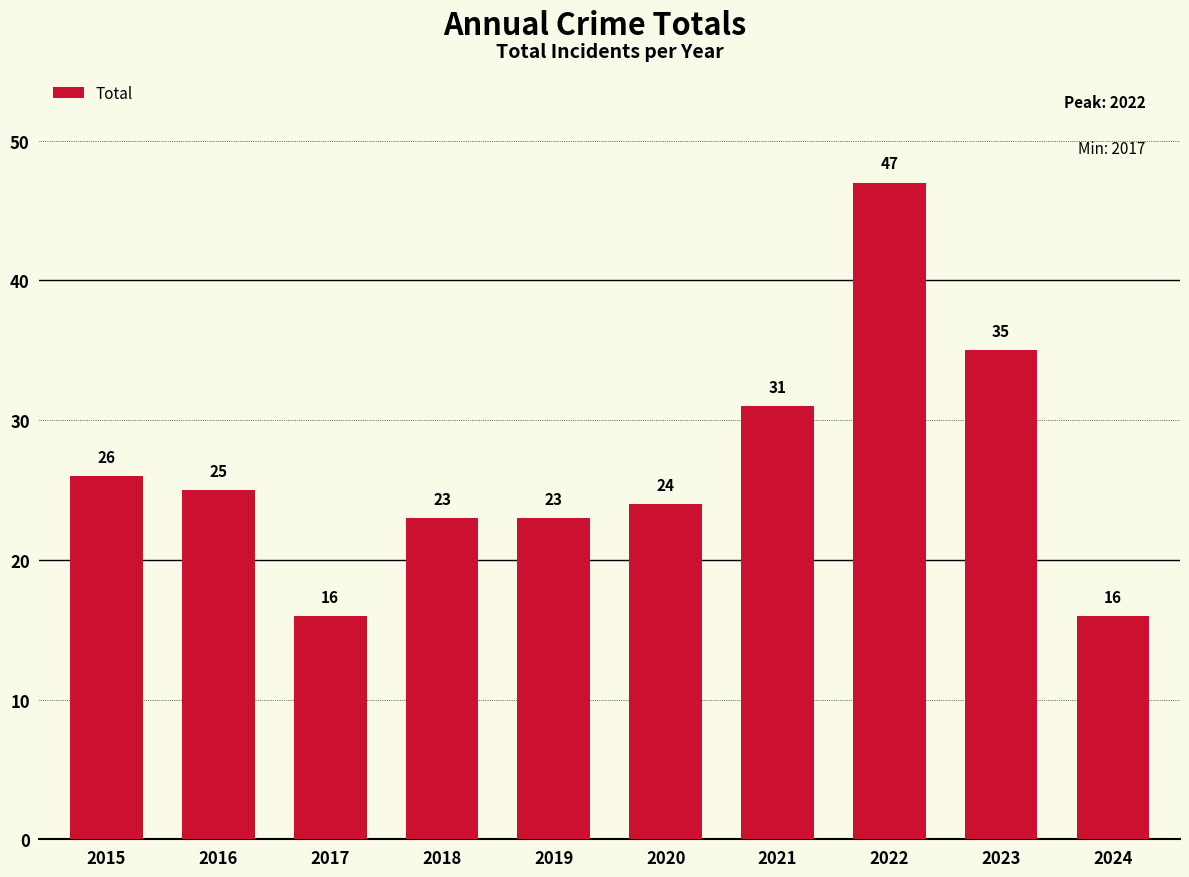

Read the value at 2023.

35